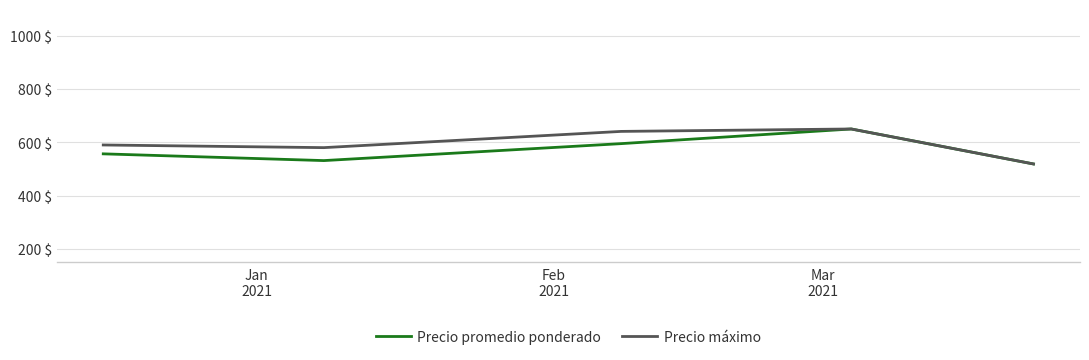

What is the minimum value shown in the chart?

518.8